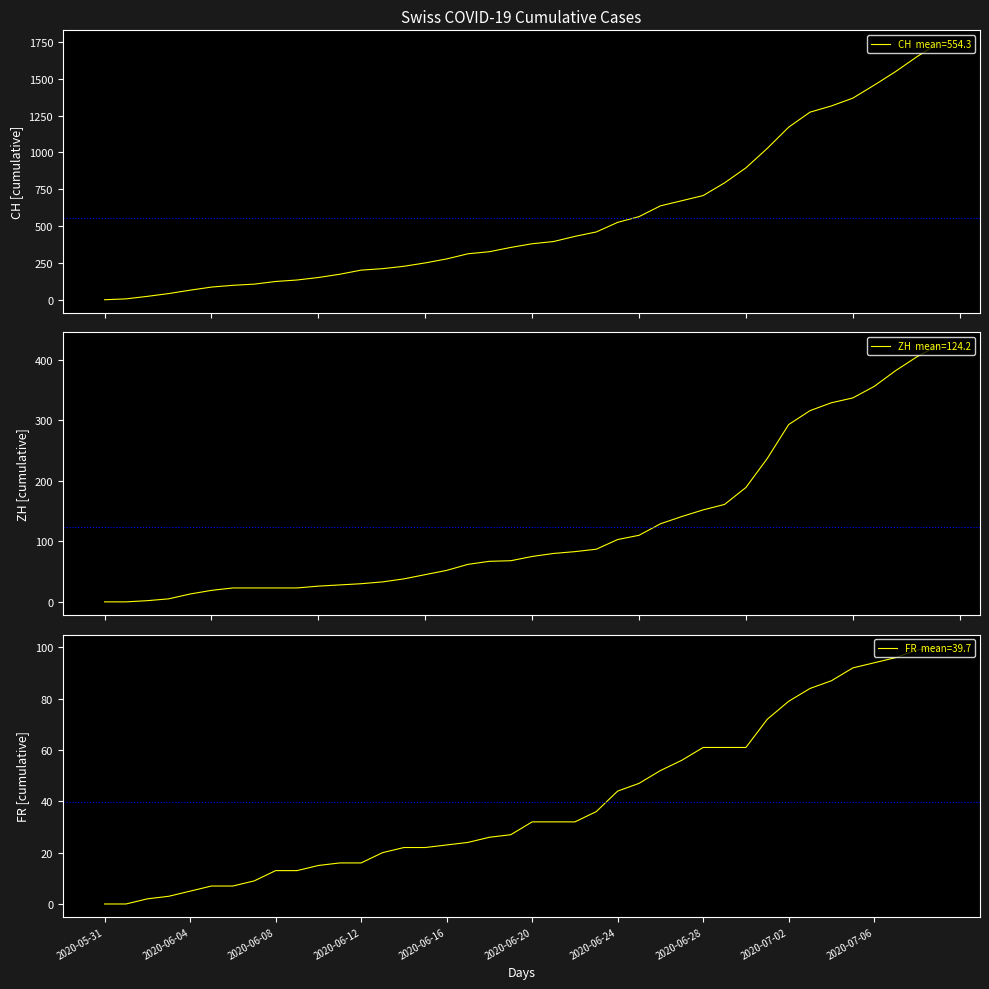

How many lines are shown in the chart?

3